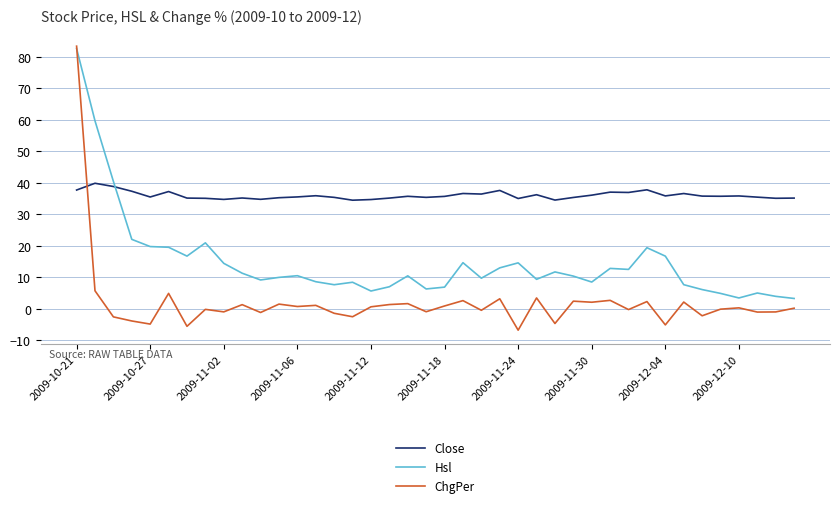

Rank the series by their average value, from highest to lowest.

Close, Hsl, ChgPer